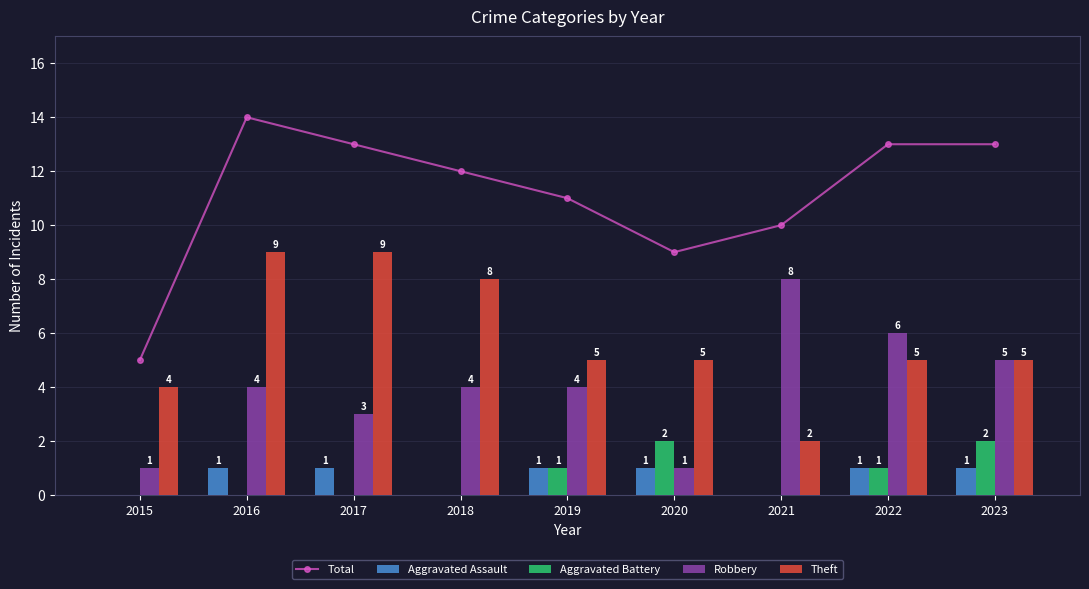

Reading right to left, transcribe all the data shown in this chart.

Total: 2023=13	2022=13	2021=10	2020=9	2019=11	2018=12	2017=13	2016=14	2015=5
Aggravated Assault: 2023=1	2022=1	2021=0	2020=1	2019=1	2018=0	2017=1	2016=1	2015=0
Aggravated Battery: 2023=2	2022=1	2021=0	2020=2	2019=1	2018=0	2017=0	2016=0	2015=0
Robbery: 2023=5	2022=6	2021=8	2020=1	2019=4	2018=4	2017=3	2016=4	2015=1
Theft: 2023=5	2022=5	2021=2	2020=5	2019=5	2018=8	2017=9	2016=9	2015=4